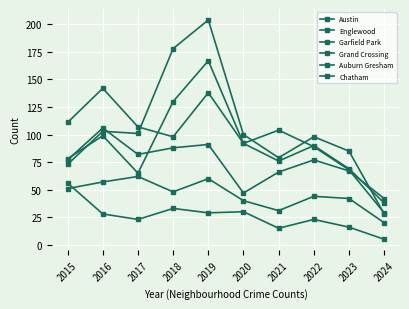

What is the average value of the Garfield Park series?

105